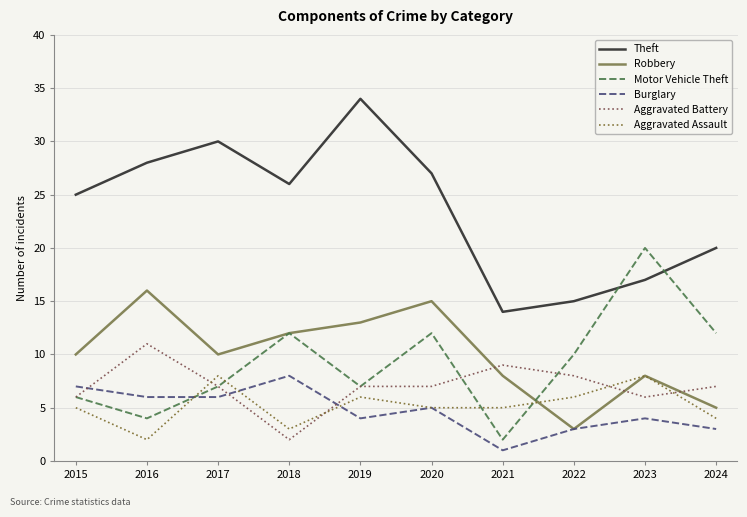

Where does the Burglary series first go above 5?

2015